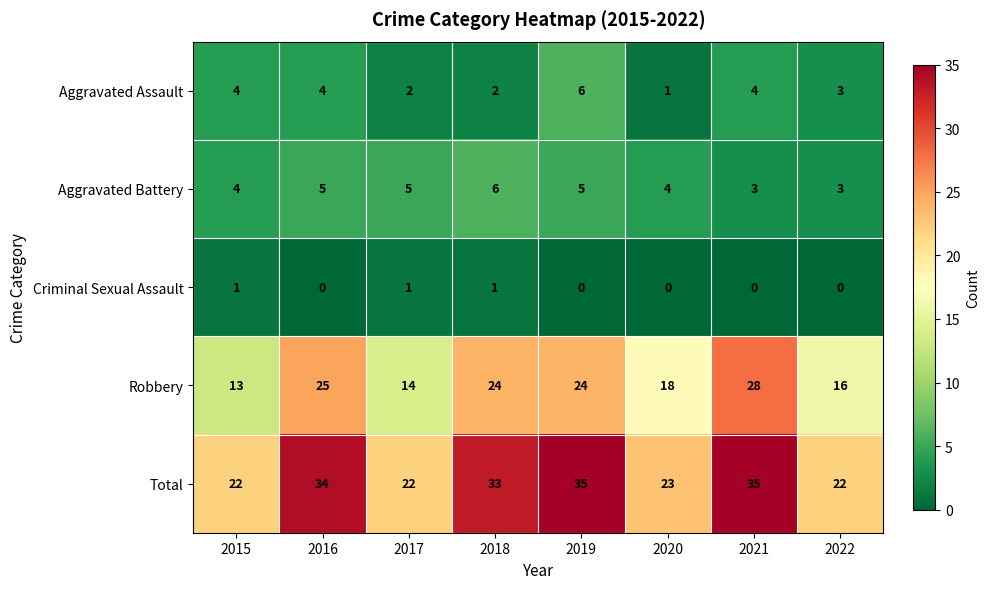

Count the number of categories in the chart.

8